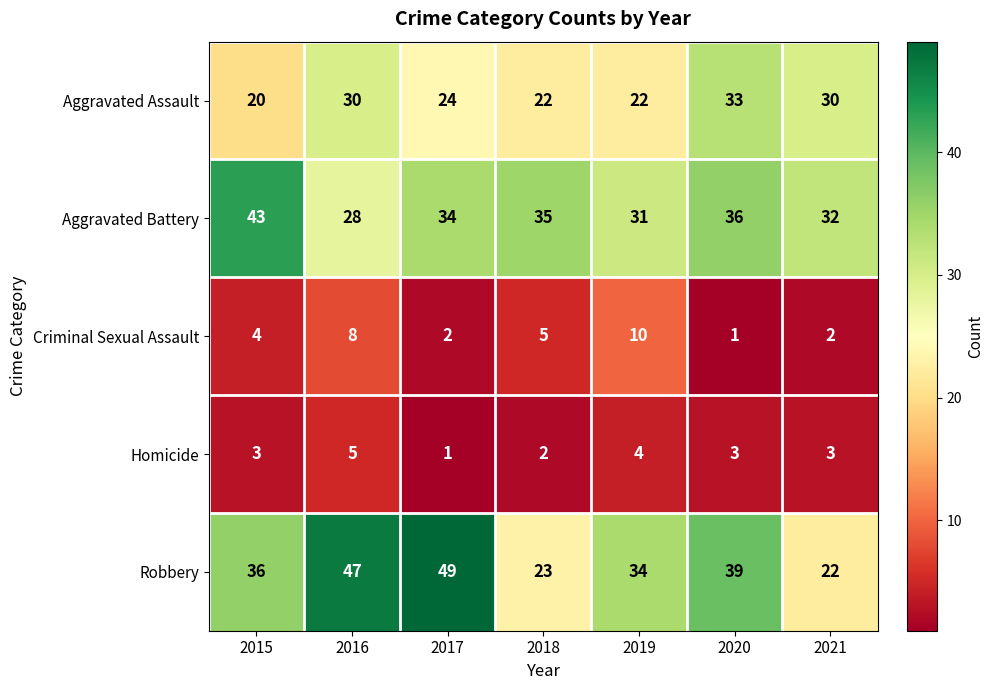

What is the average value of the Homicide series?

3